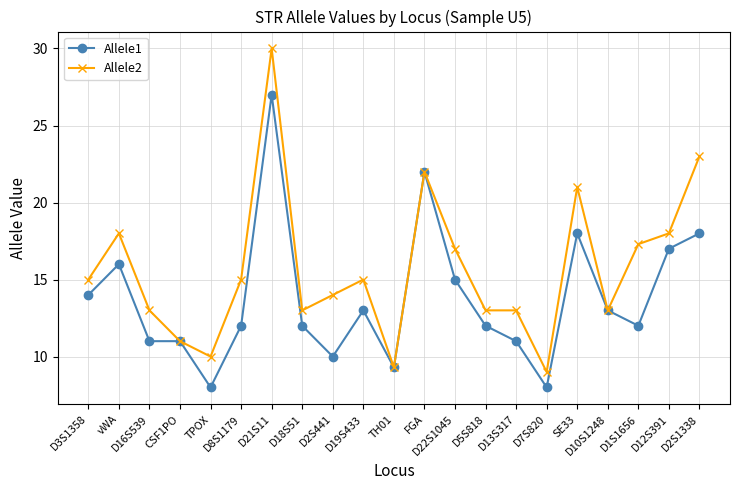

Which series has the largest total across all categories?

Allele2